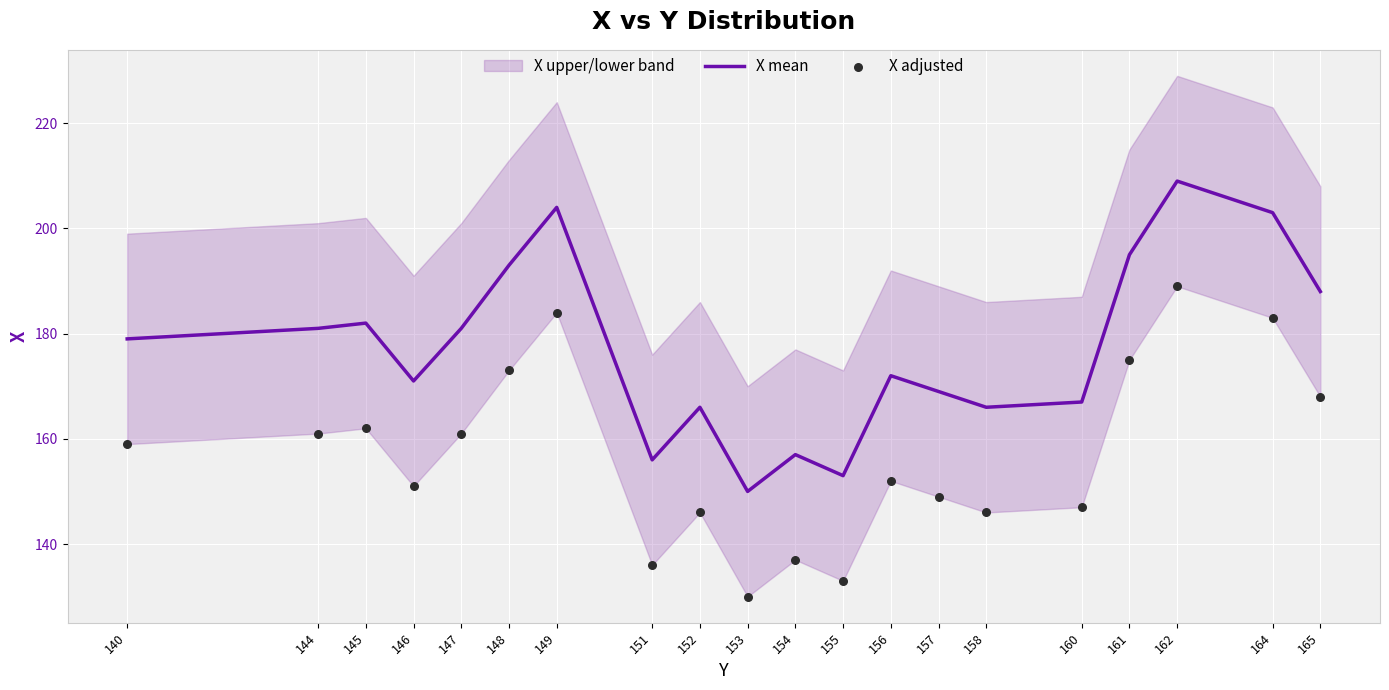

Which series contains the lowest Y value?

X adjusted